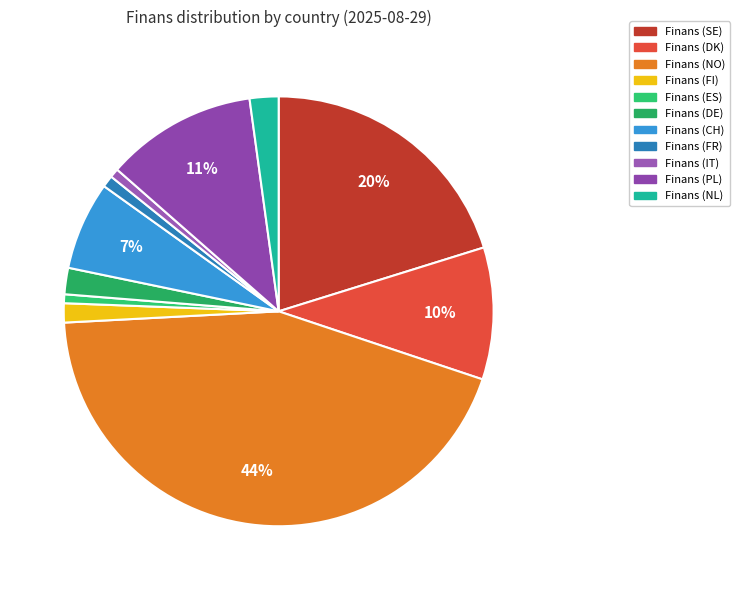

Does Finans (DK) represent more than half of the total?

No